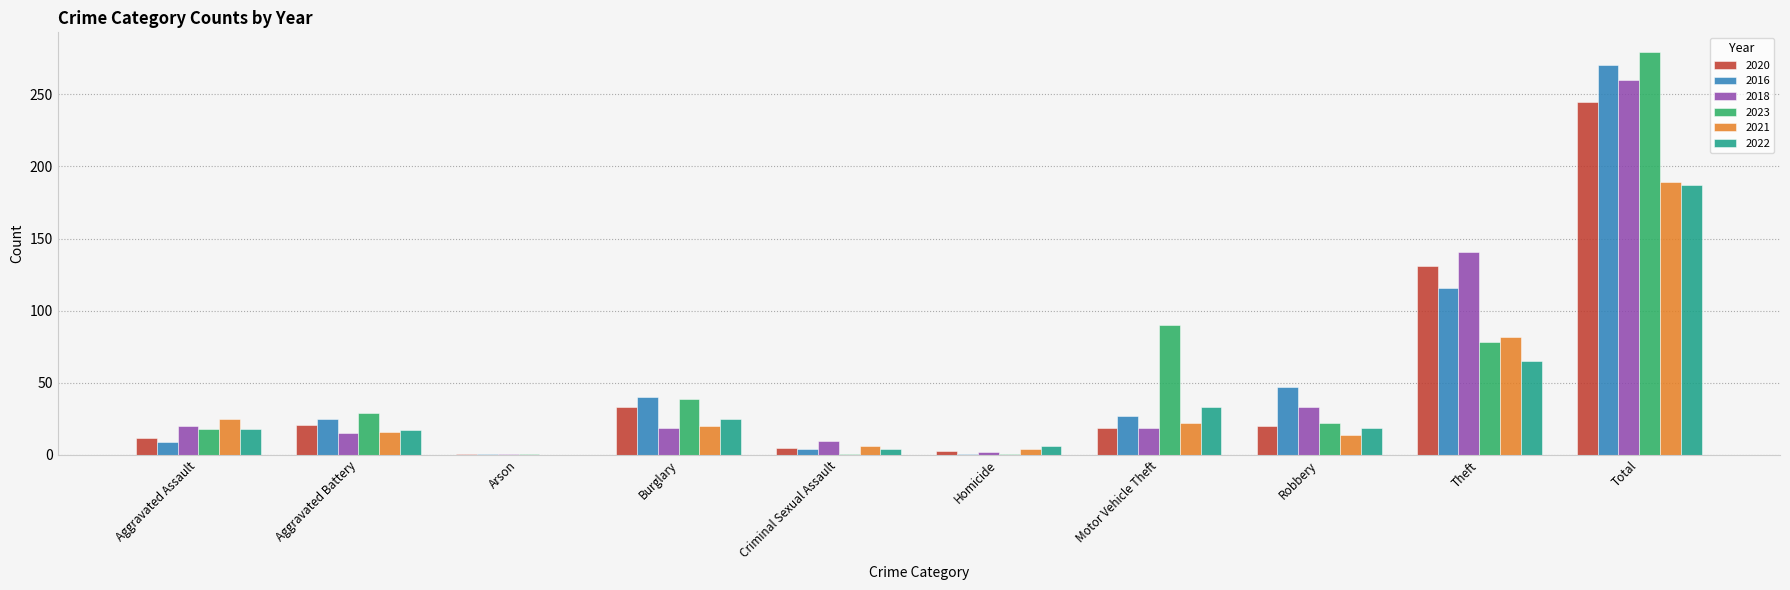

Is it true that 2021 equals 16 at Aggravated Battery?

True